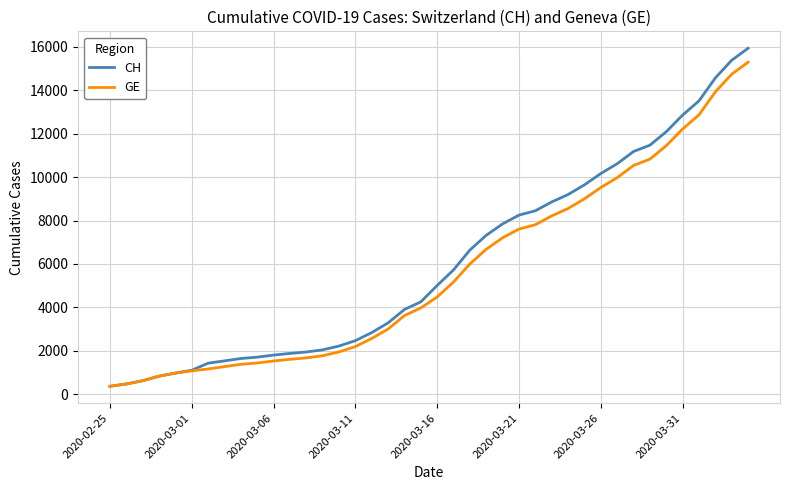

What is the lowest value of the GE series?

375